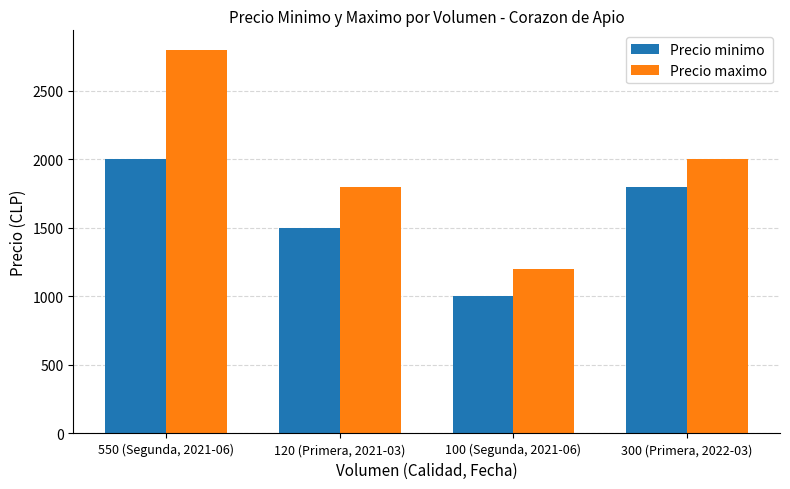

Which series changed the most between 120 (Primera, 2021-03) and 100 (Segunda, 2021-06)?

Precio maximo